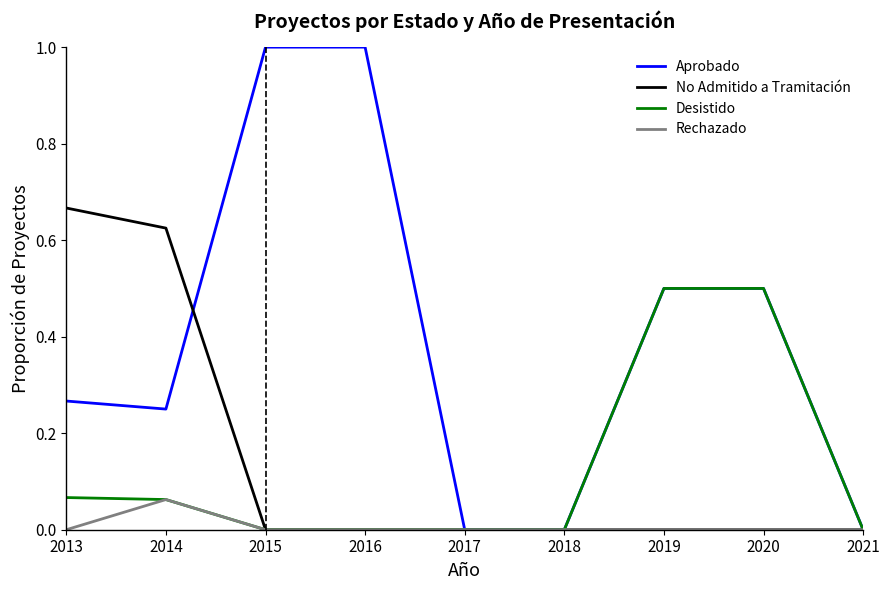

Is it true that Rechazado equals 0.0 at 2013?

True